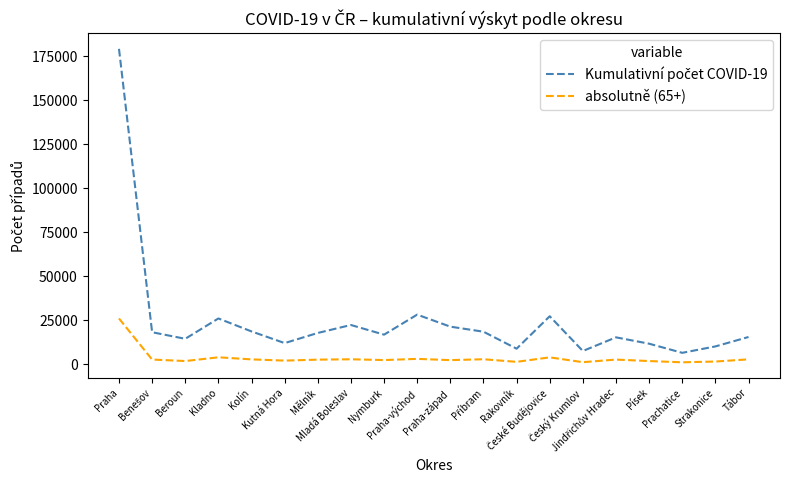

What is the greatest value displayed?

179305